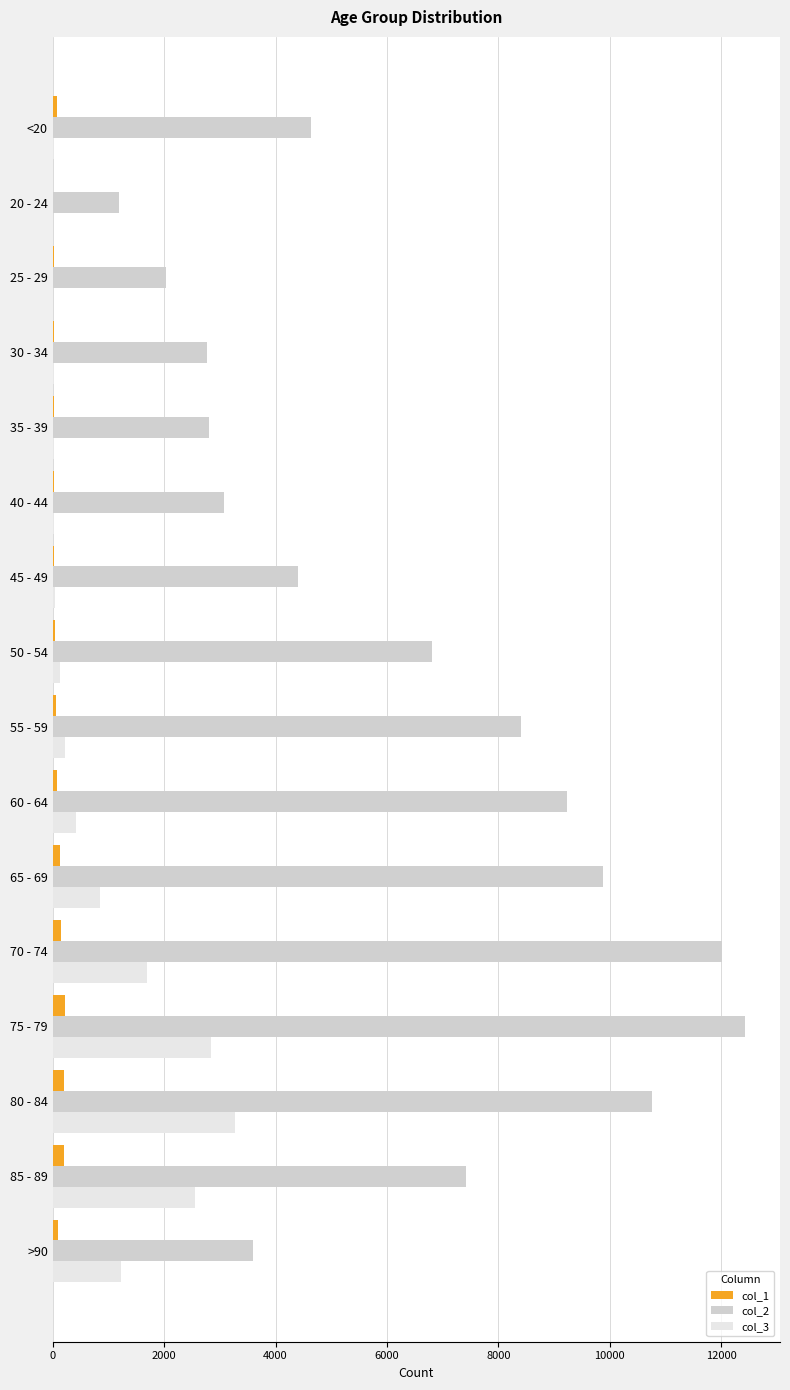

At which label does col_2 reach its peak?

75 - 79